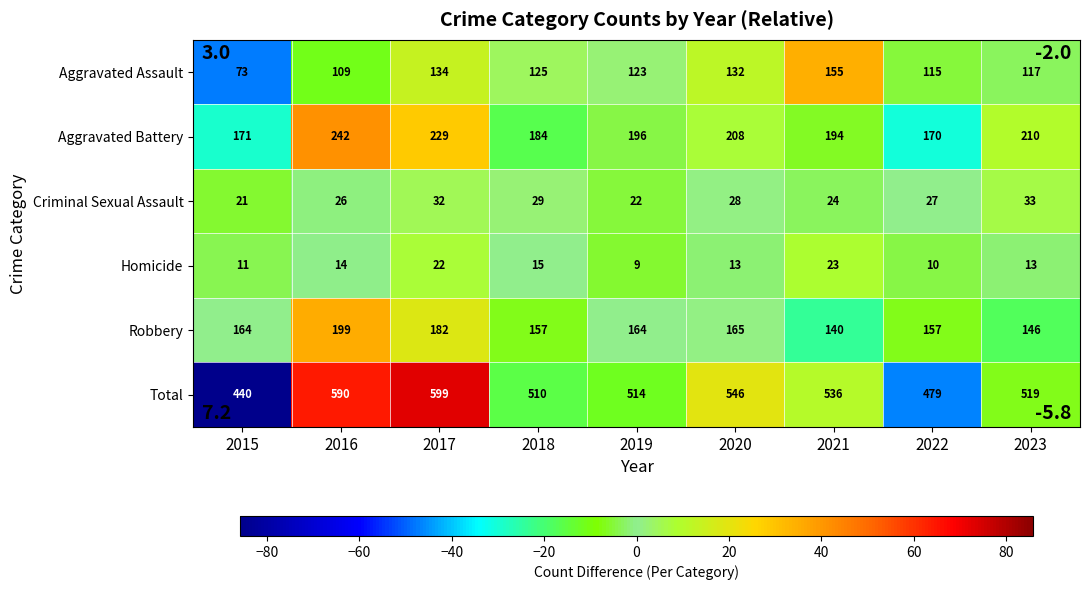

At which label is Total closest to 519?

2023